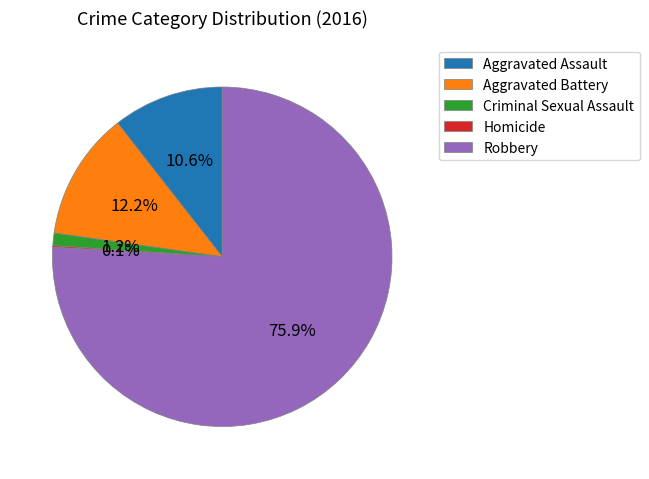

To the nearest percent, what percentage of the pie is Aggravated Assault?

11%